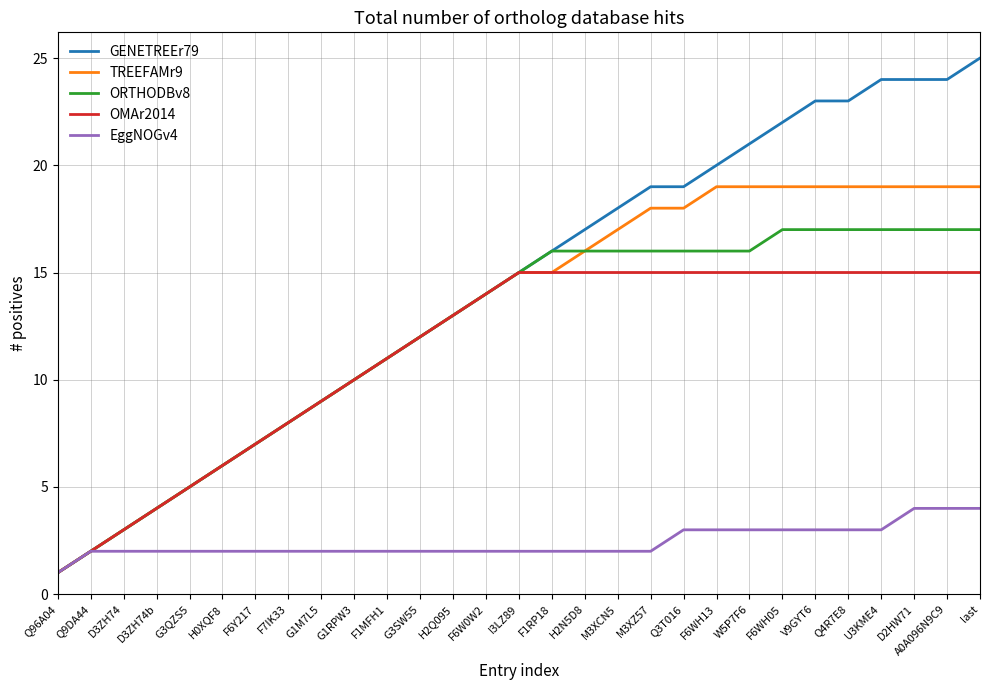

What is the difference between the GENETREEr79 values at F6Y217 and Q3T016?

12